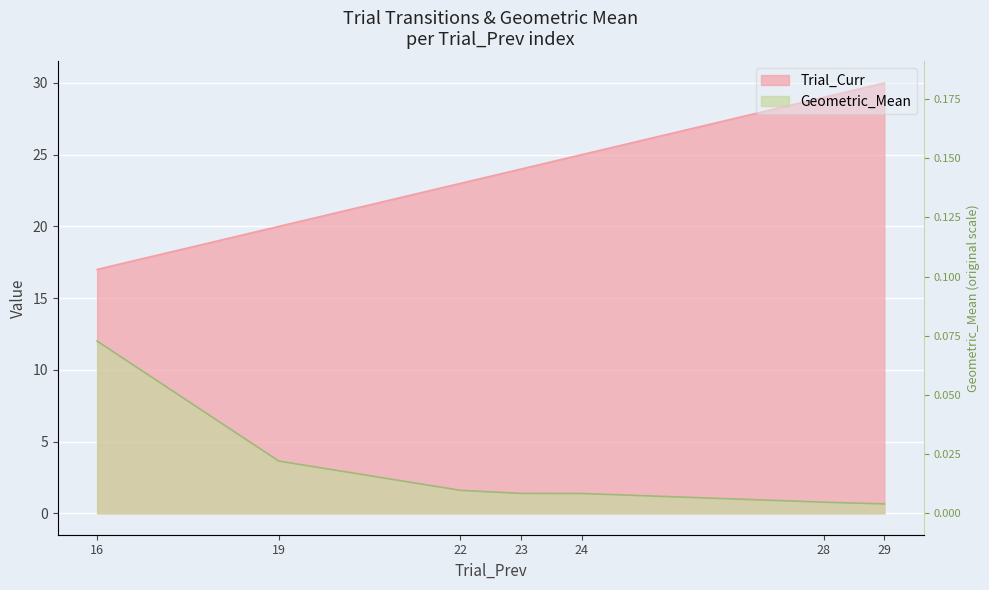

How many lines are shown in the chart?

2